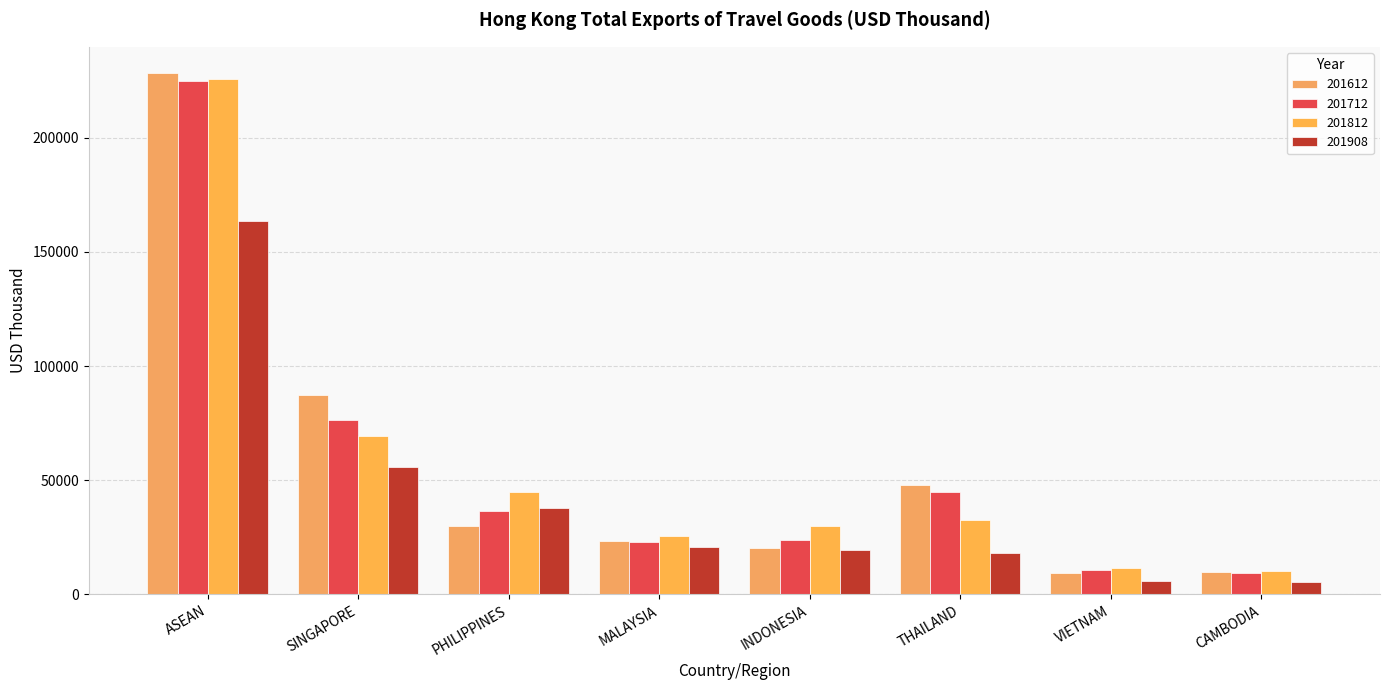

True or false: 201712 has a value of 5214.0 at MALAYSIA.

False